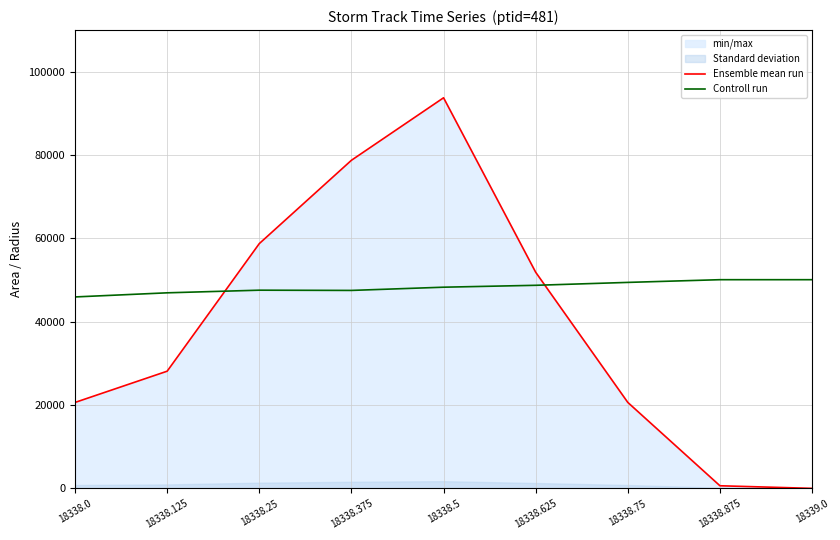

At which category is the sum across all series the highest?

18338.5